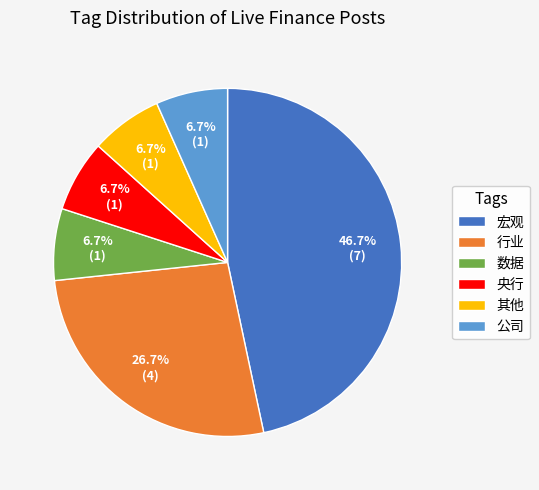

Is there a majority slice in this chart?

No